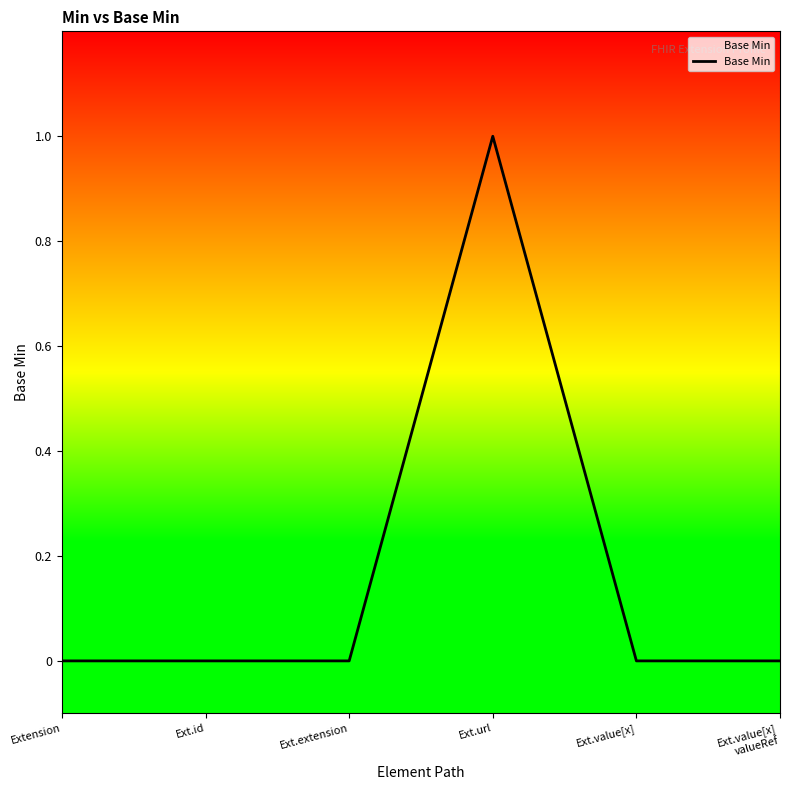

Which category has the highest value across all series?

Ext.url